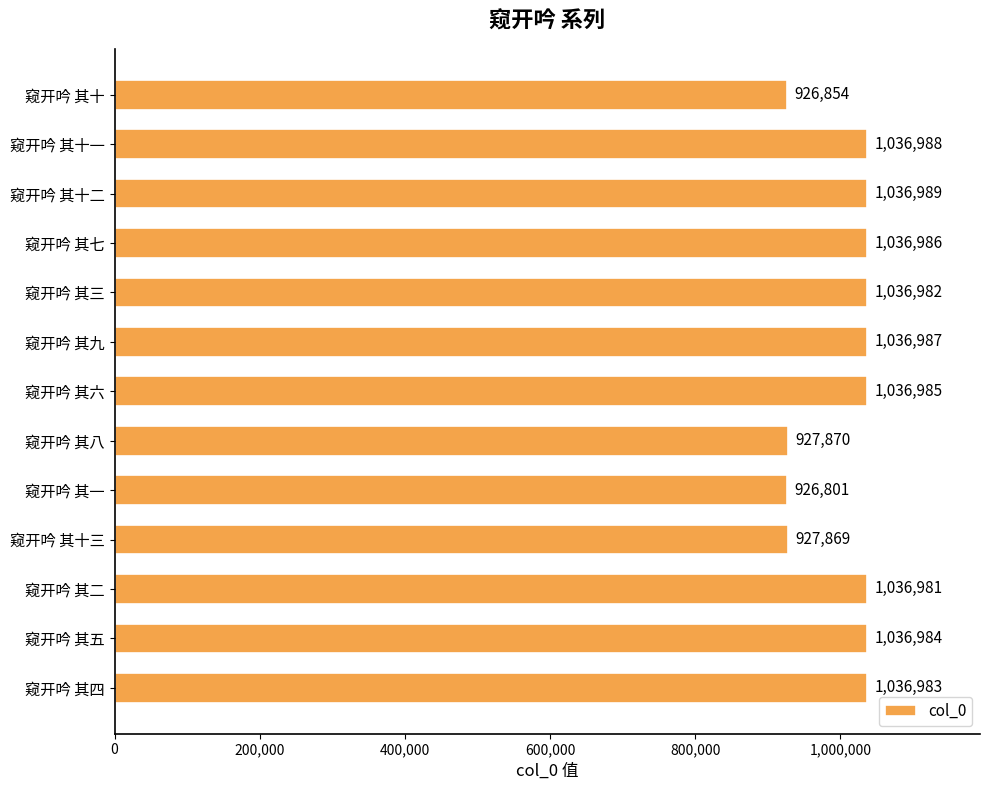

What is the sum of all values?

13042259